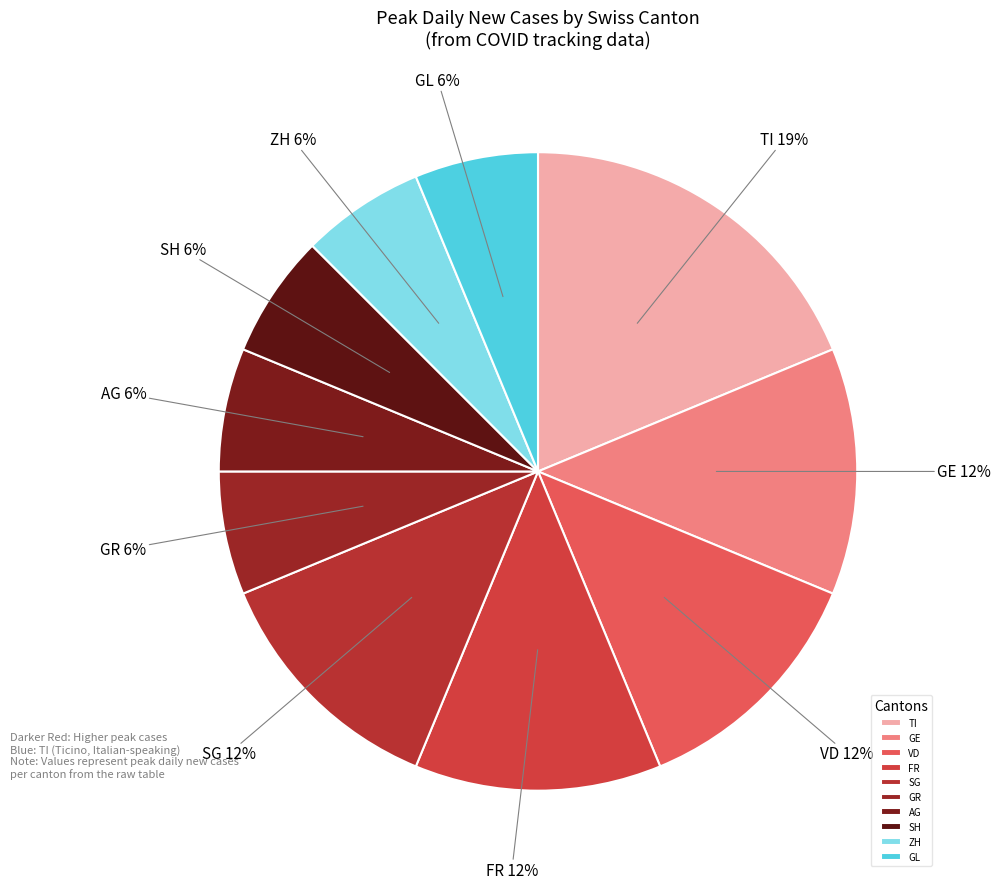

Which slice is the largest?

TI